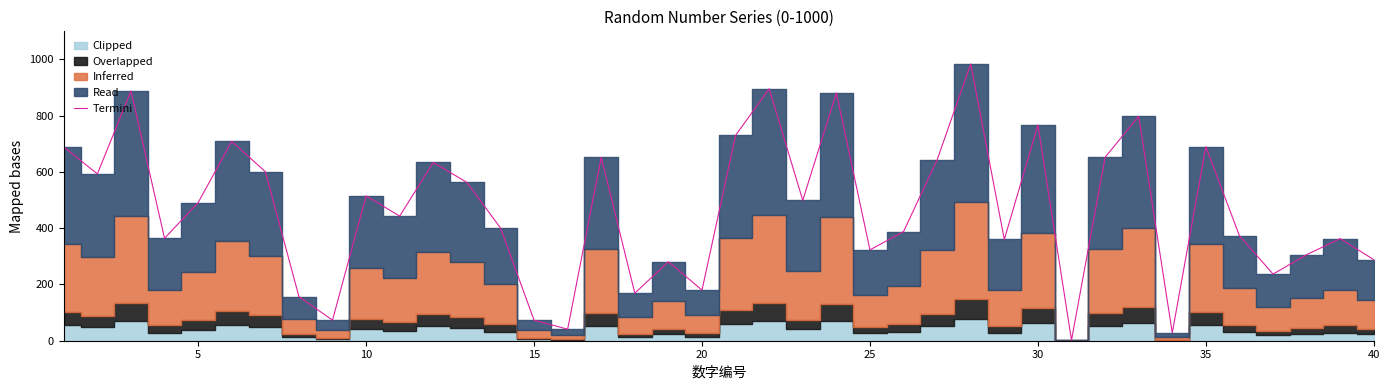

What is the maximum value for Termini?

984